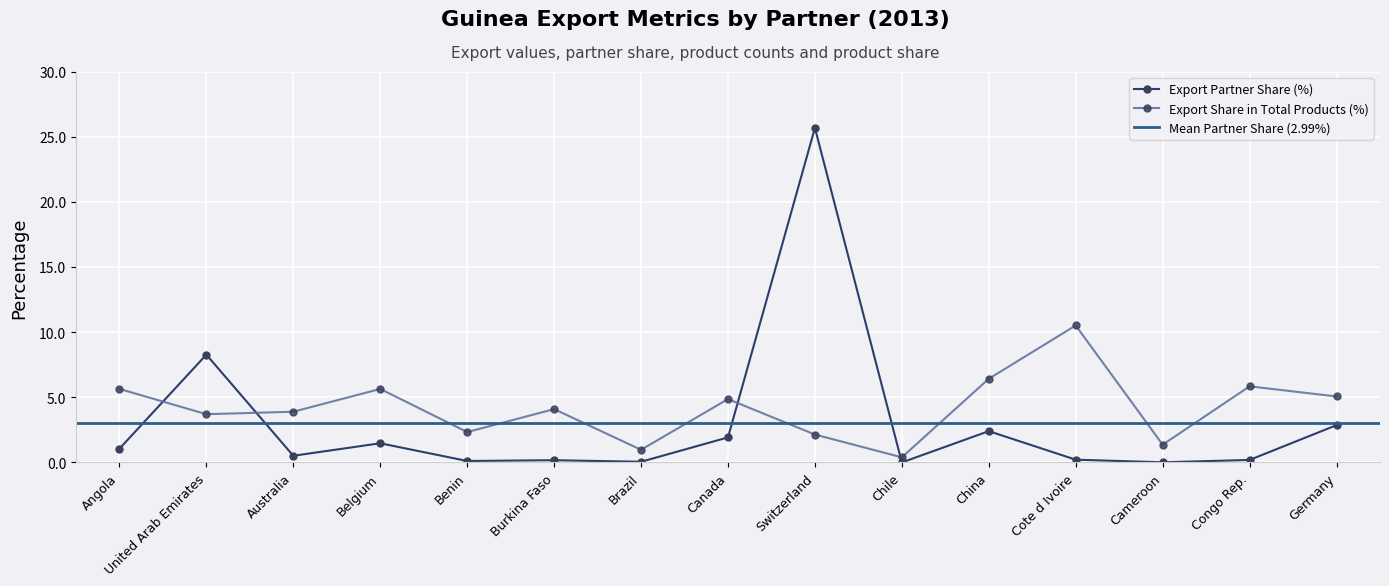

At which category does Export Share in Total Products (%) reach its first local peak?

Belgium